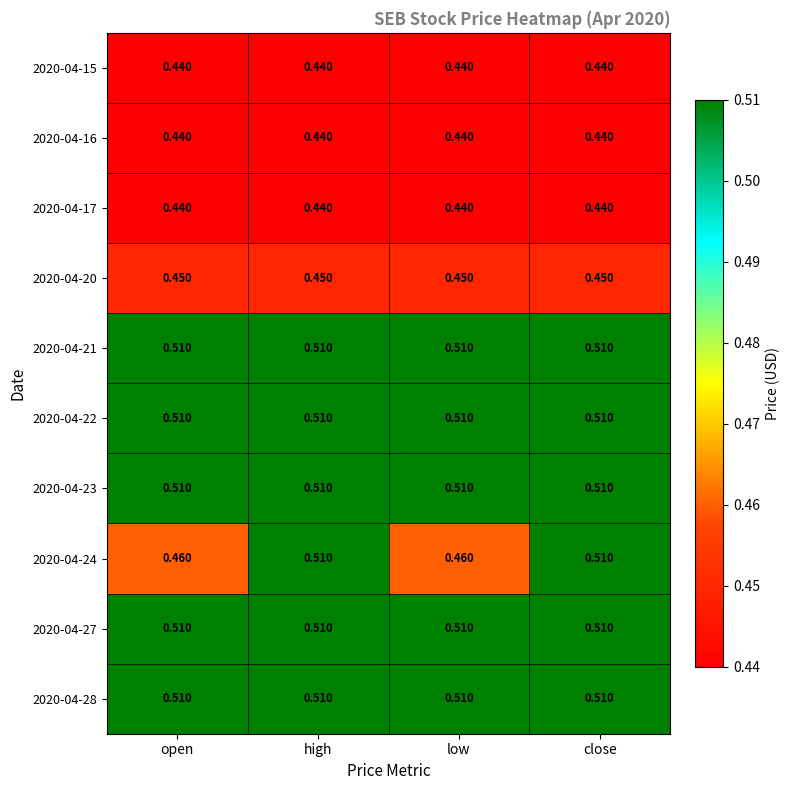

Is the value of 2020-04-15 at low greater than the value of 2020-04-28 at high?

No